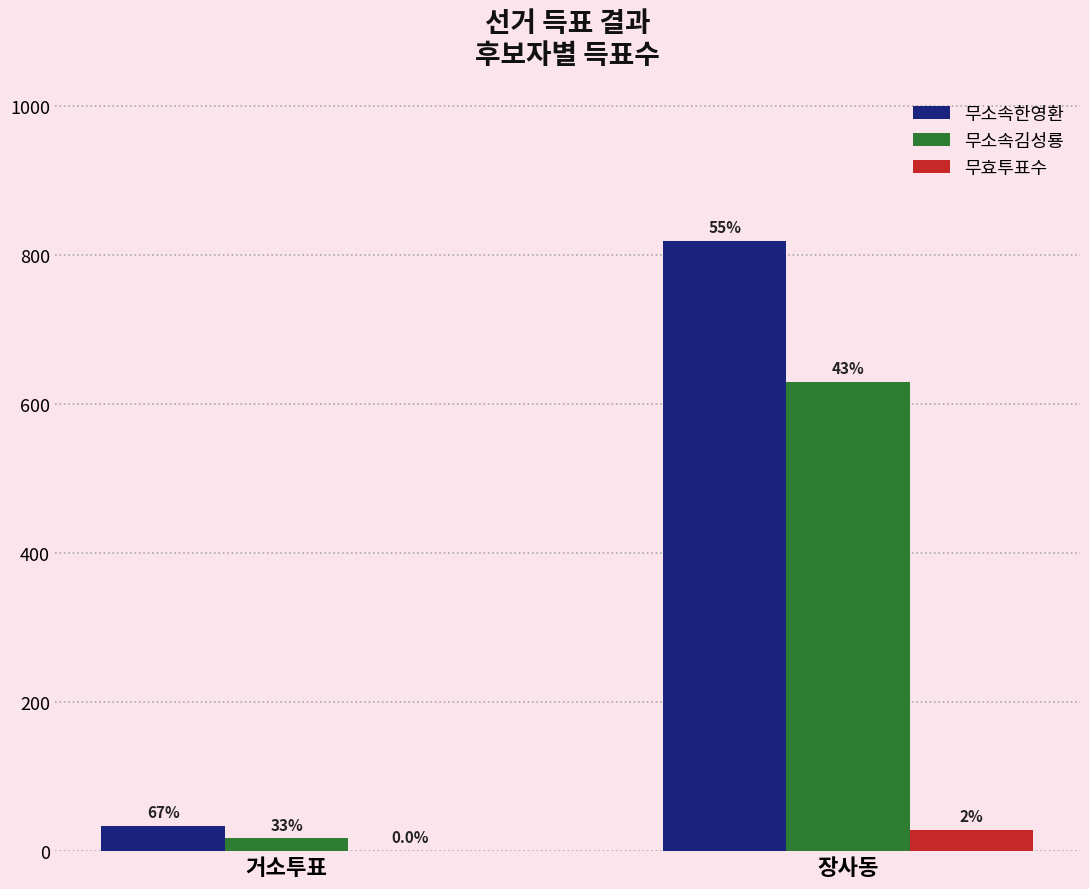

Which series has the largest total across all categories?

무소속한영환